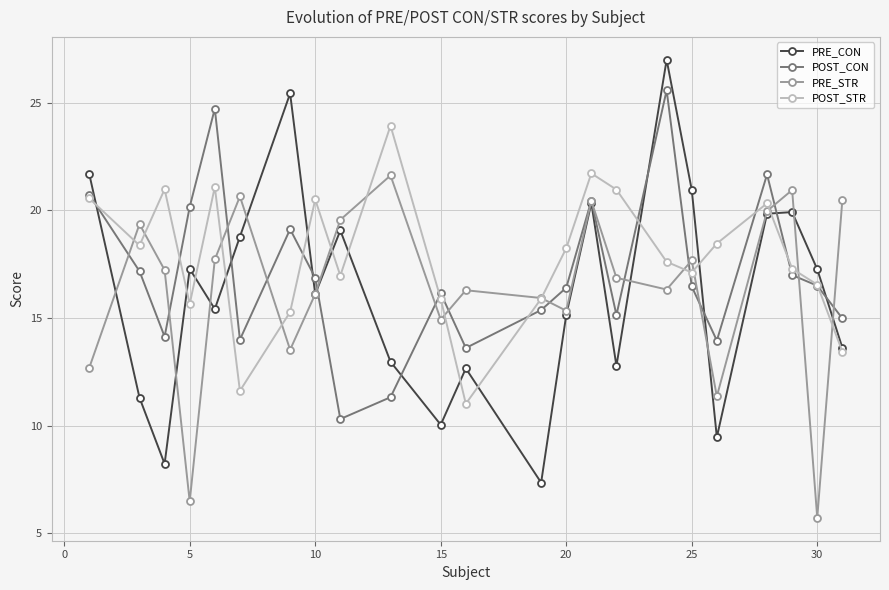

True or false: POST_CON has more than 2 interior local peaks.

True